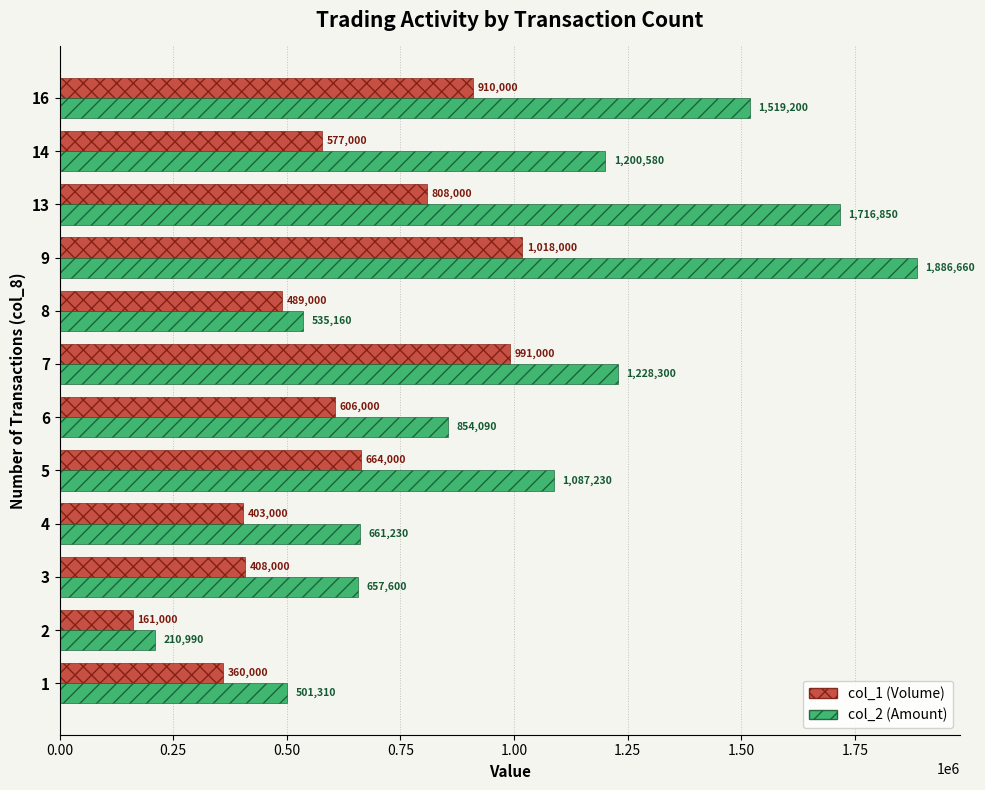

Rank the categories by col_2 (Amount) value from lowest to highest.

2, 1, 8, 3, 4, 6, 5, 14, 7, 16, 13, 9